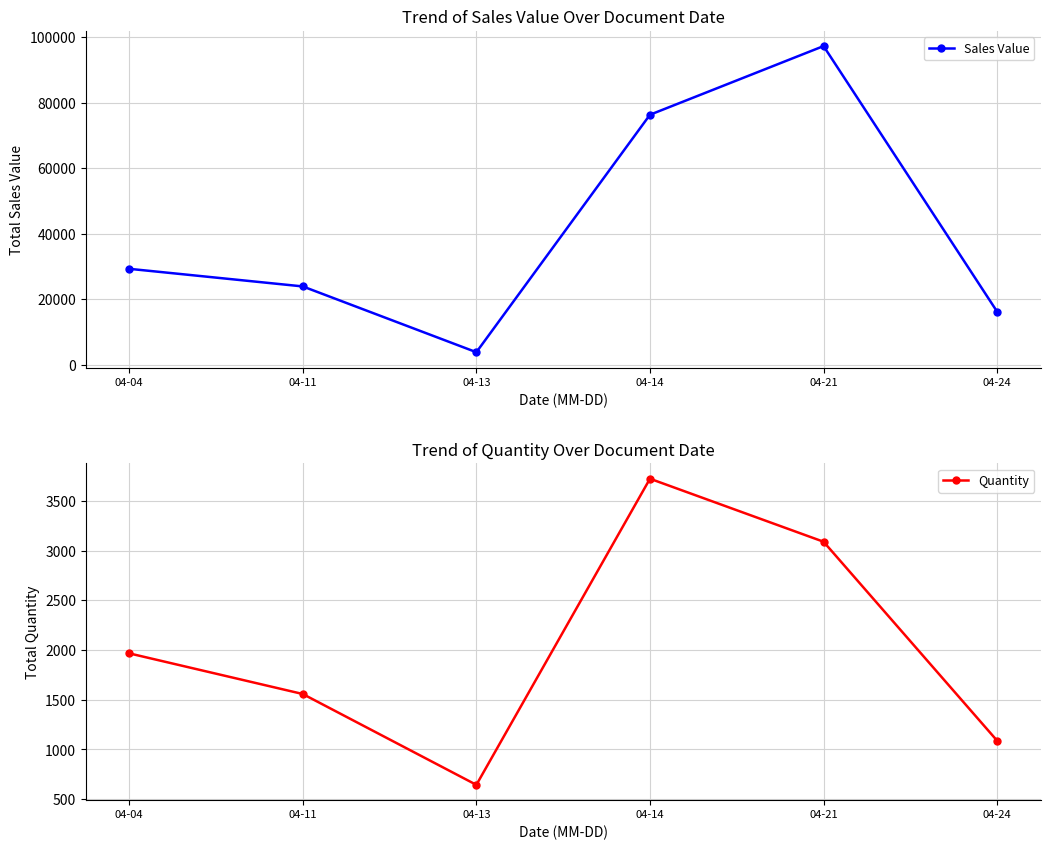

At which category is the sum across all series the highest?

04-21